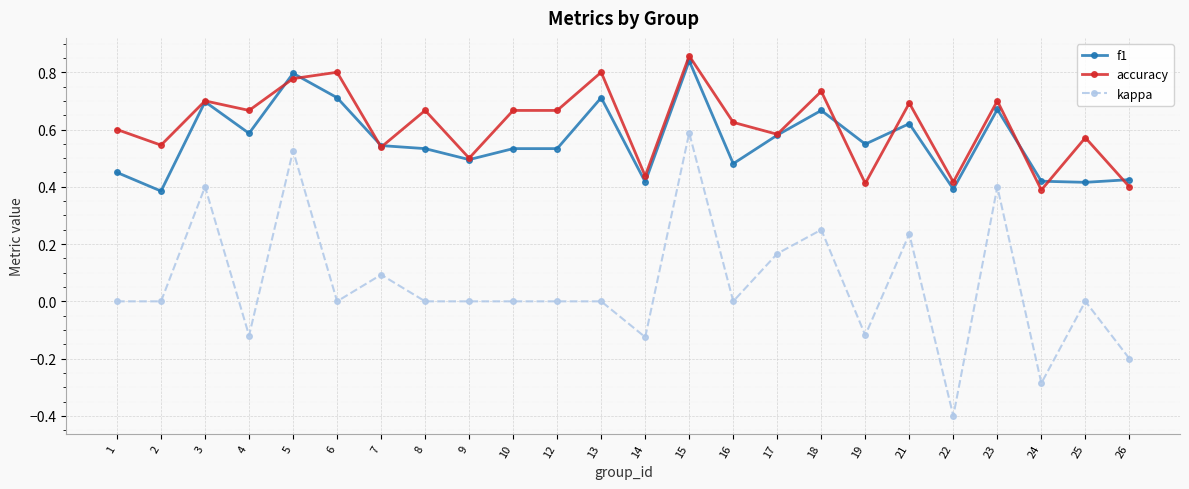

List the series in order of their peak value, lowest first.

kappa, f1, accuracy